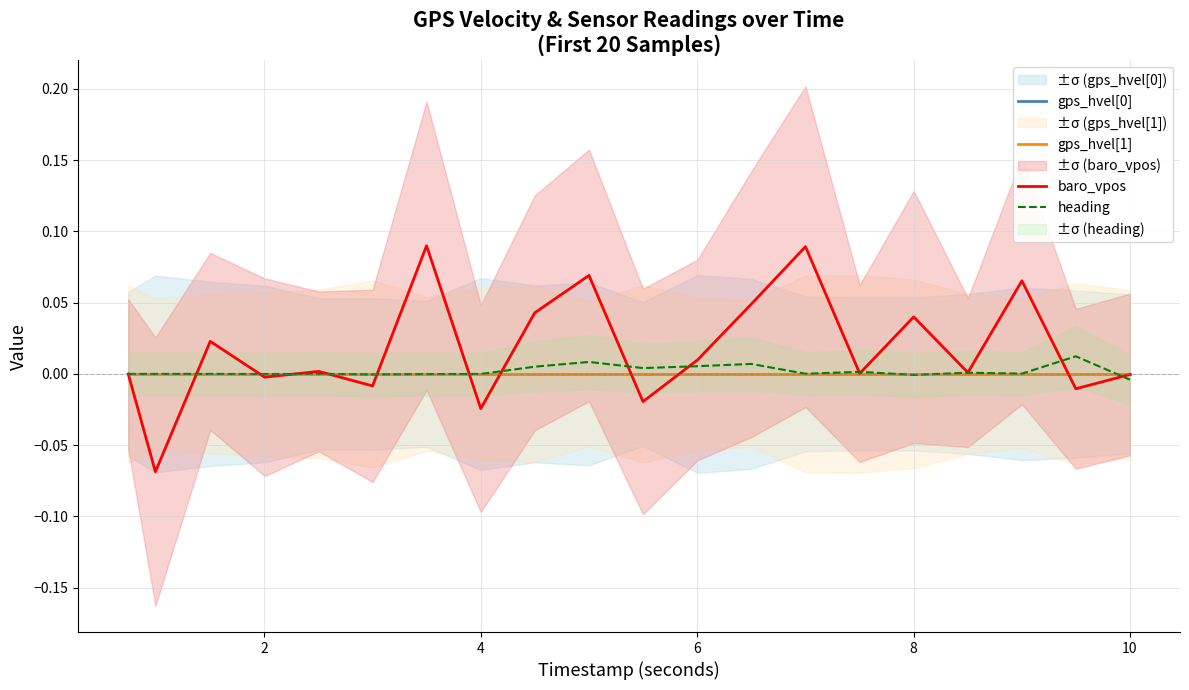

Which series has the largest total across all categories?

baro_vpos